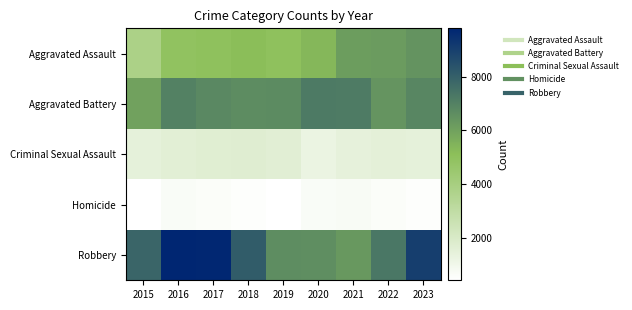

Which series has the largest range (max minus min)?

Robbery